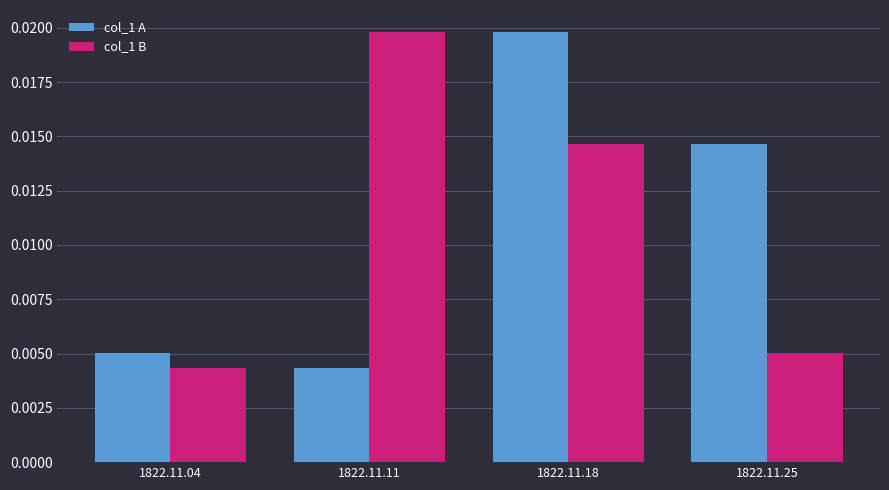

Between 1822.11.04 and 1822.11.18, which series saw the biggest shift?

col_1 A